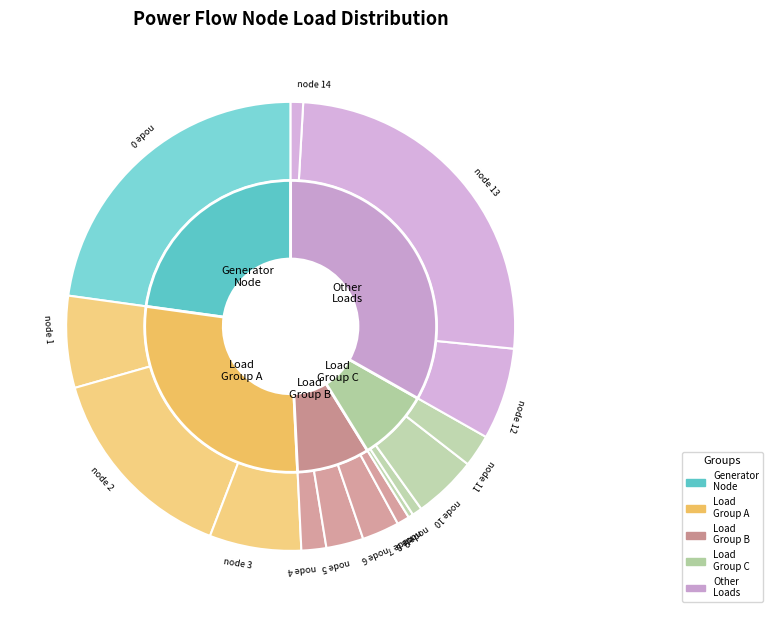

To the nearest percent, what is the difference between the 0 and 1 slice percentages?

19%